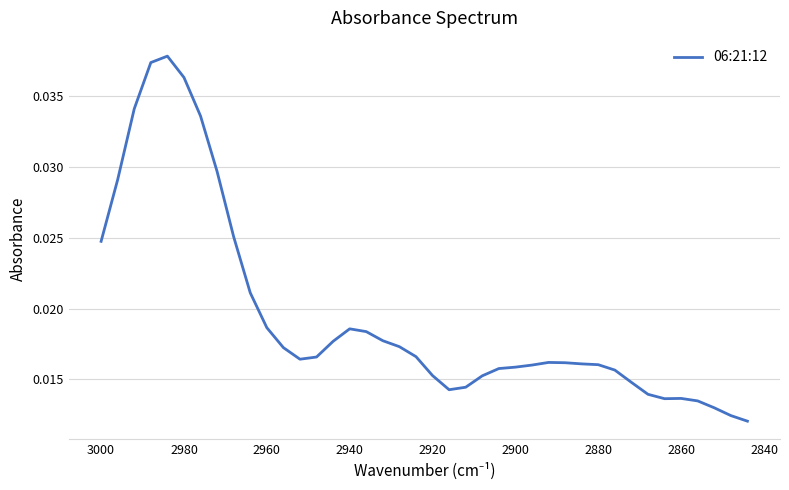

How many series are shown in this chart?

1